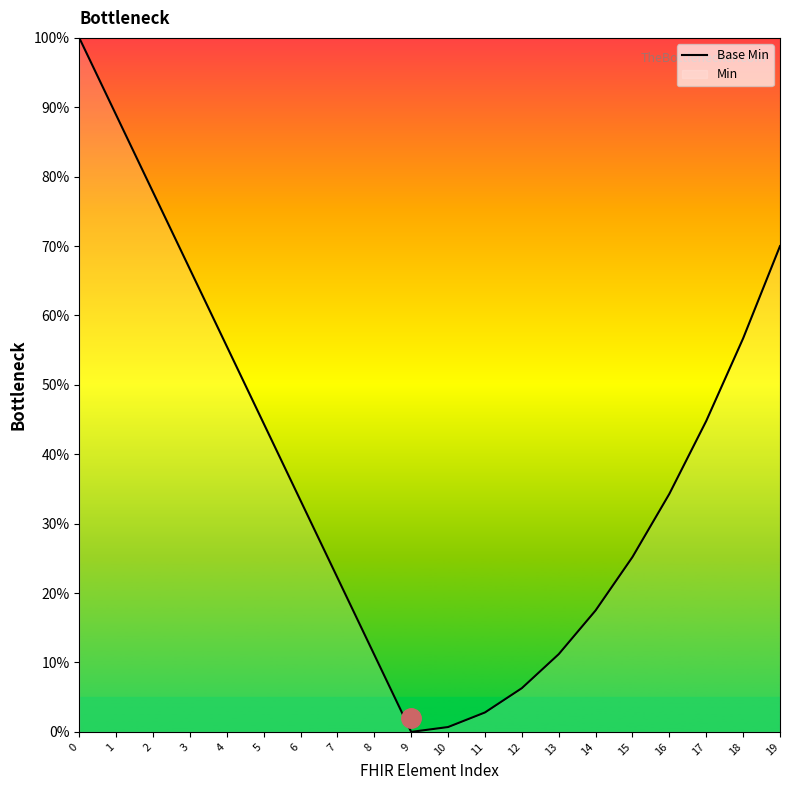

What is the difference between the second highest and minimum values?

88.9